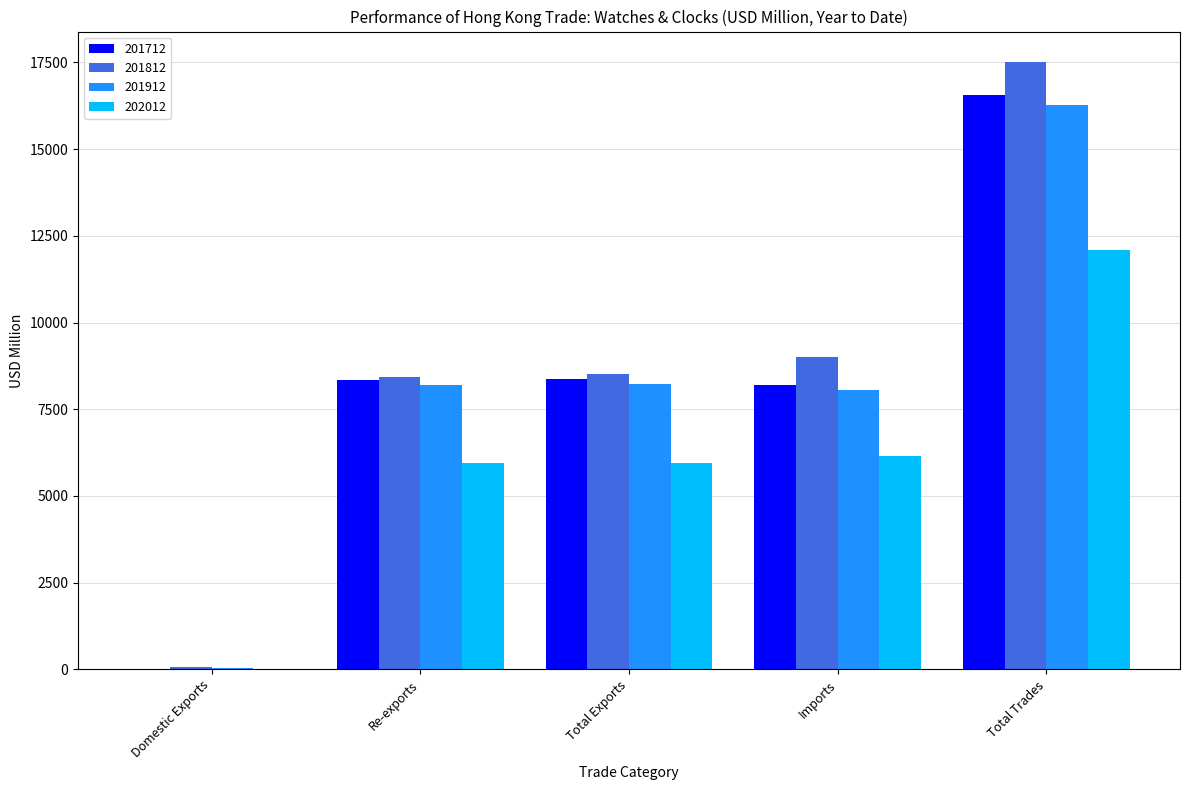

What are all the series names shown in the legend?

201712, 201812, 201912, 202012